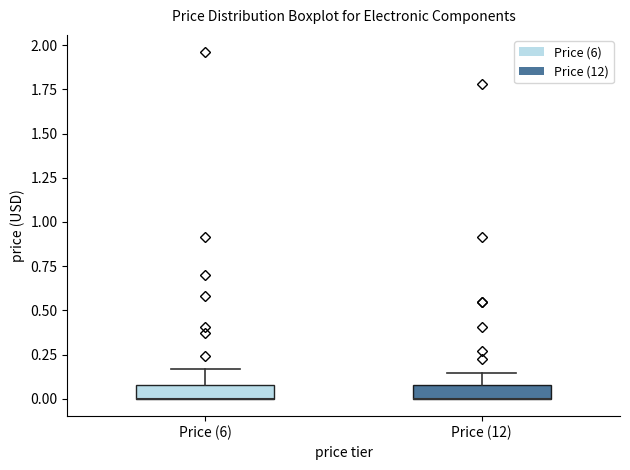

Where does the upper whisker of the box for Price (6) end on the y-axis? The values are not printed on the chart, so give them approximately, as read against the axis.

0.15